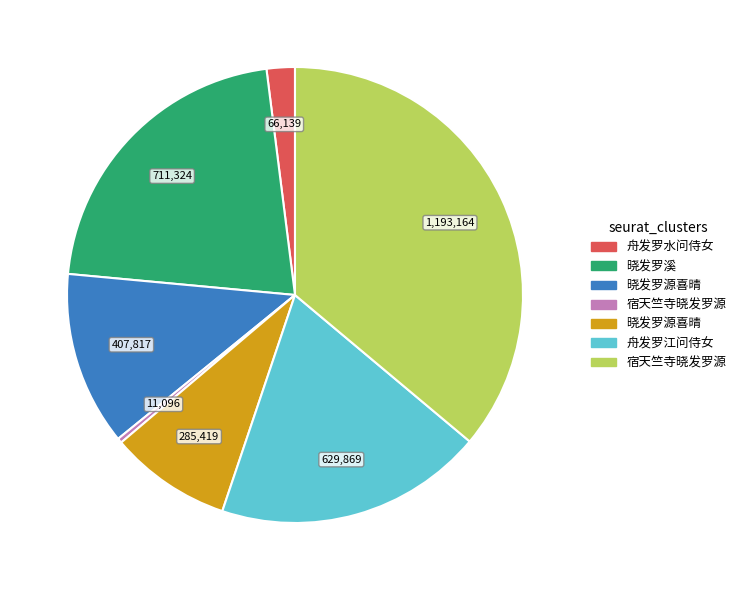

Is there a majority slice in this chart?

No